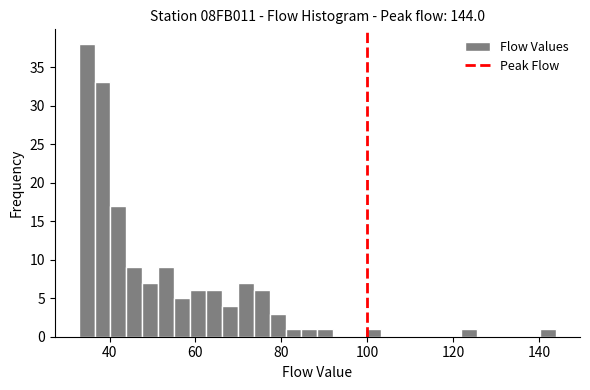

Around what value on the x-axis is the tallest bar? Give the approximate position of its centre, as read against the axis.

34